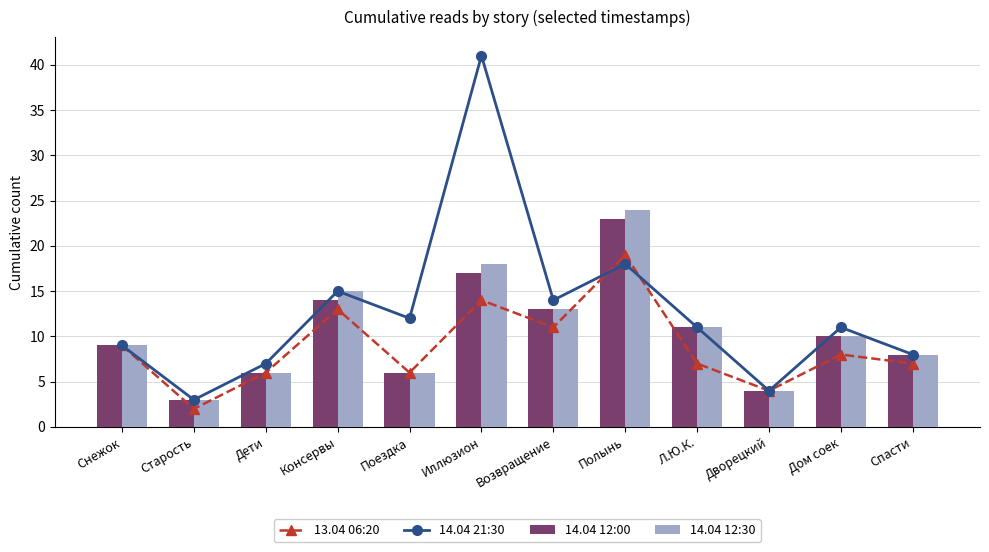

Reading left to right, list all the values displayed in this chart.

13.04 06:20: Снежок=9	Старость=2	Дети=6	Консервы=13	Поездка=6	Иллюзион=14	Возвращение=11	Полынь=19	Л.Ю.К.=7	Дворецкий=4	Дом соек=8	Спасти=7
14.04 21:30: Снежок=9	Старость=3	Дети=7	Консервы=15	Поездка=12	Иллюзион=41	Возвращение=14	Полынь=18	Л.Ю.К.=11	Дворецкий=4	Дом соек=11	Спасти=8
14.04 12:00: Снежок=9	Старость=3	Дети=6	Консервы=14	Поездка=6	Иллюзион=17	Возвращение=13	Полынь=23	Л.Ю.К.=11	Дворецкий=4	Дом соек=10	Спасти=8
14.04 12:30: Снежок=9	Старость=3	Дети=6	Консервы=15	Поездка=6	Иллюзион=18	Возвращение=13	Полынь=24	Л.Ю.К.=11	Дворецкий=4	Дом соек=10	Спасти=8